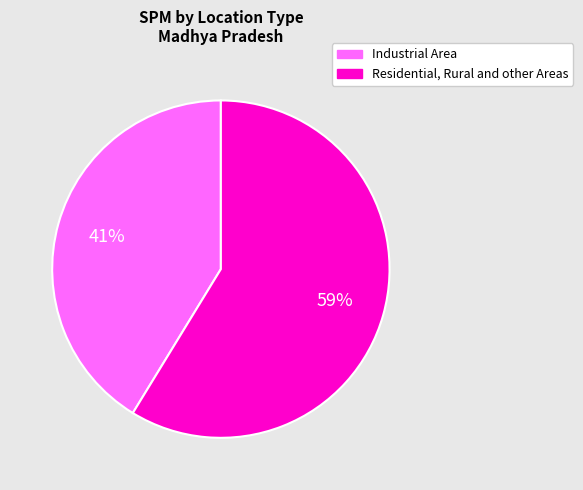

What is the smallest slice in the pie chart?

Industrial Area